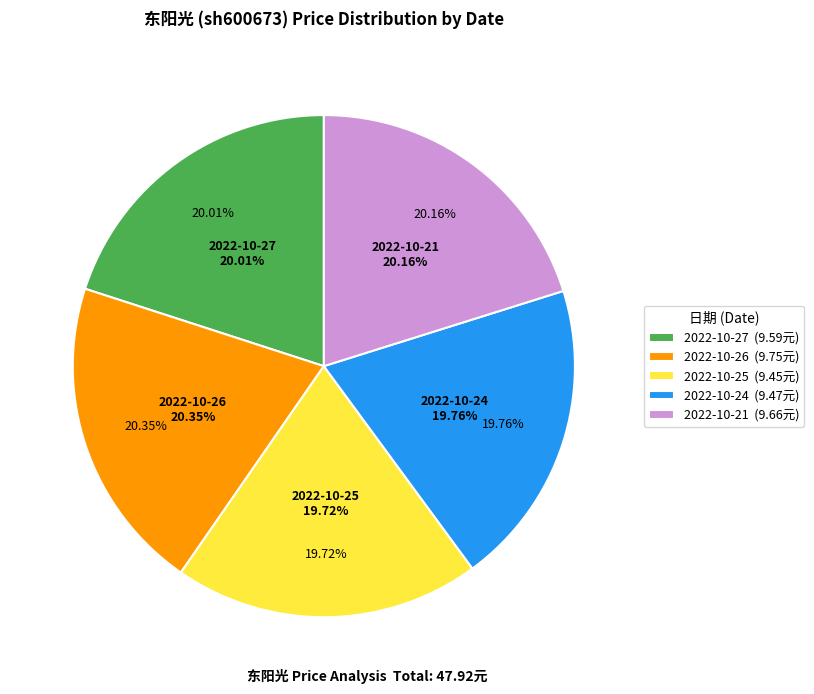

Approximately how many times larger is the value at 2022-10-24 compared to 2022-10-26?

1.0